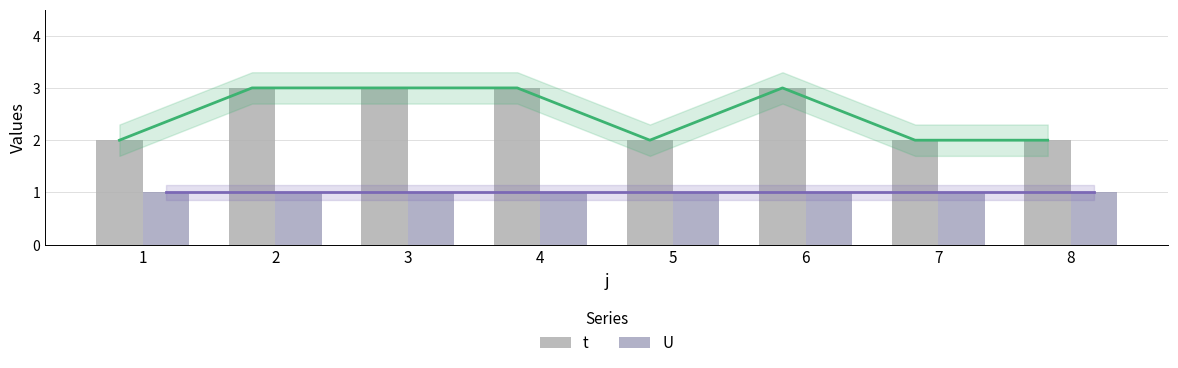

List the labels in order of U value, smallest first.

1, 2, 3, 4, 5, 6, 7, 8